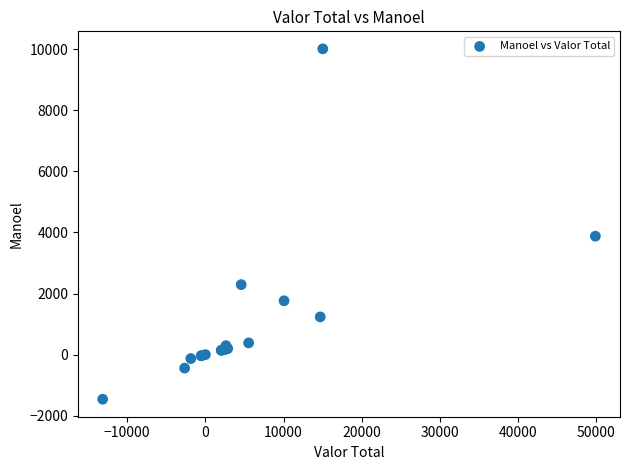

What Y value in the scatter plot is closest to 4276?

3878.5